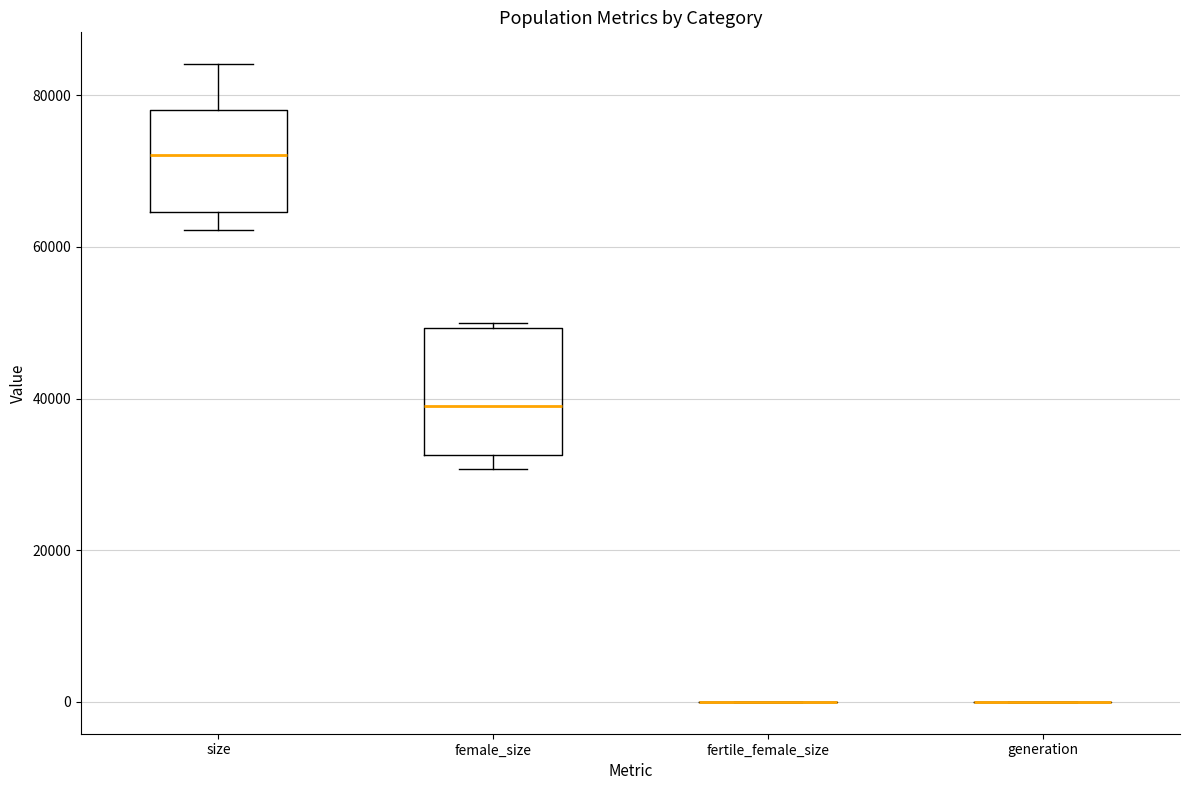

Reading left to right, read every box against the y-axis: the position of its median line, the range the box covers, and the ends of its whiskers. The values are not printed on the chart, so give them approximately, as read against the axis.

size: median 72000, box 64000 to 78000, whiskers 62000 to 84000
female_size: median 38000, box 32000 to 50000, whiskers 30000 to 50000 (just above the box's upper edge)
fertile_female_size: box collapsed to a line at 0, whiskers 0 to 0
generation: box collapsed to a line at 0, whiskers 0 to 0